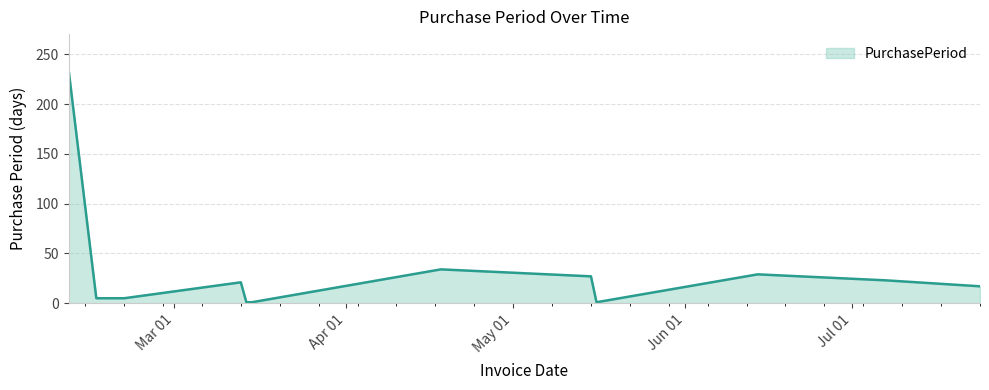

What is the difference between the maximum and minimum values?

234